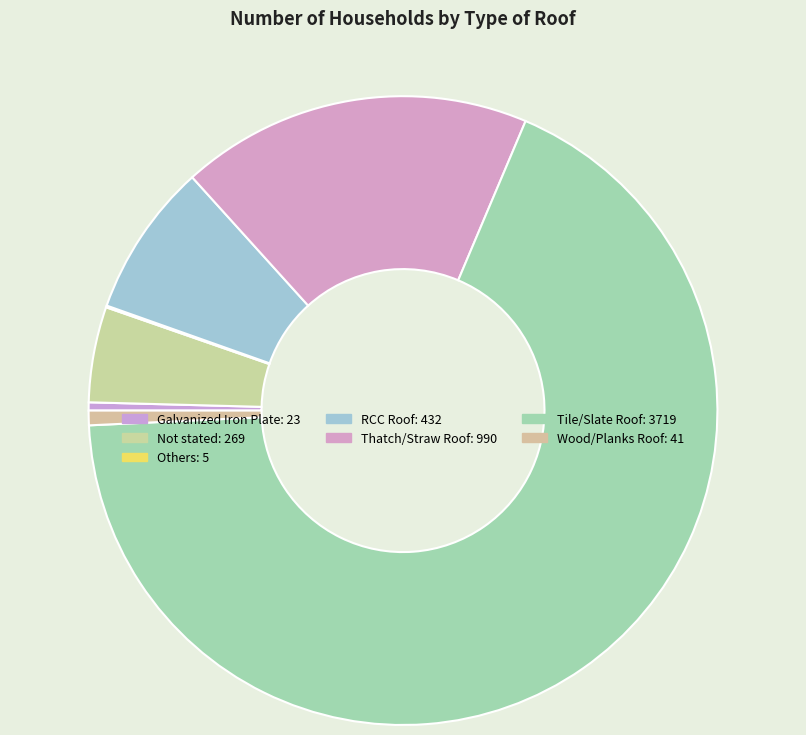

How many segments does this pie chart have?

7